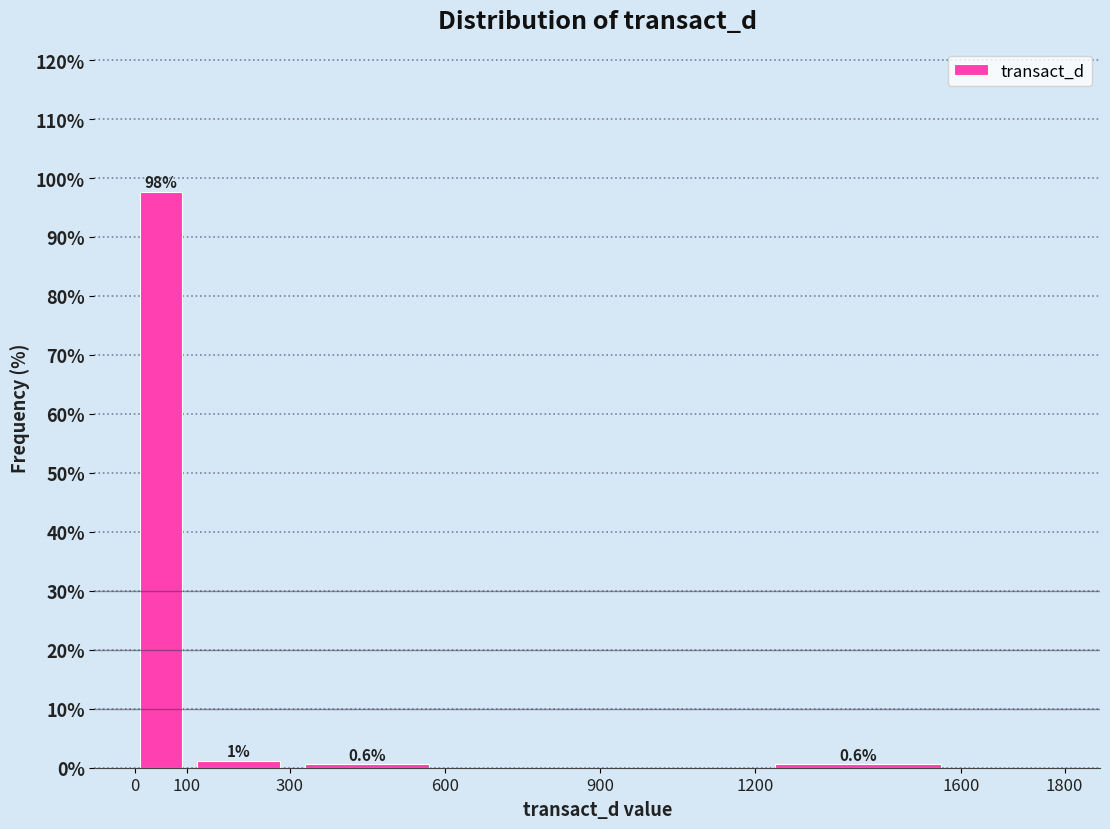

Over which range of the x-axis is the bar tallest?

0 to 100